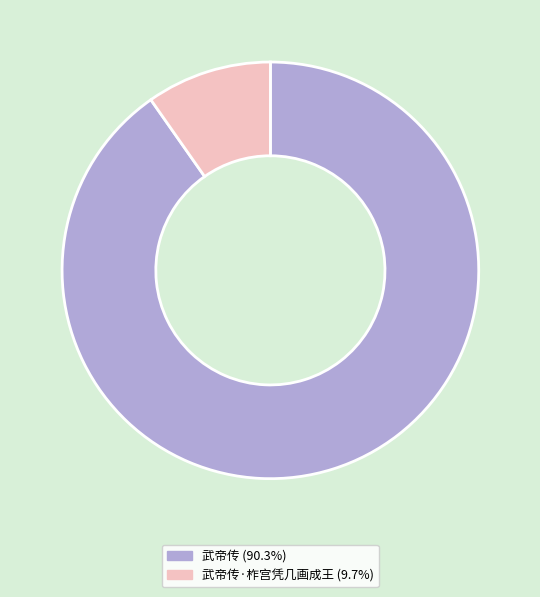

What is the ratio of the value at 武帝传 (90.3%) to the value at 武帝传·柞宫凭几画成王 (9.7%)?

9.3